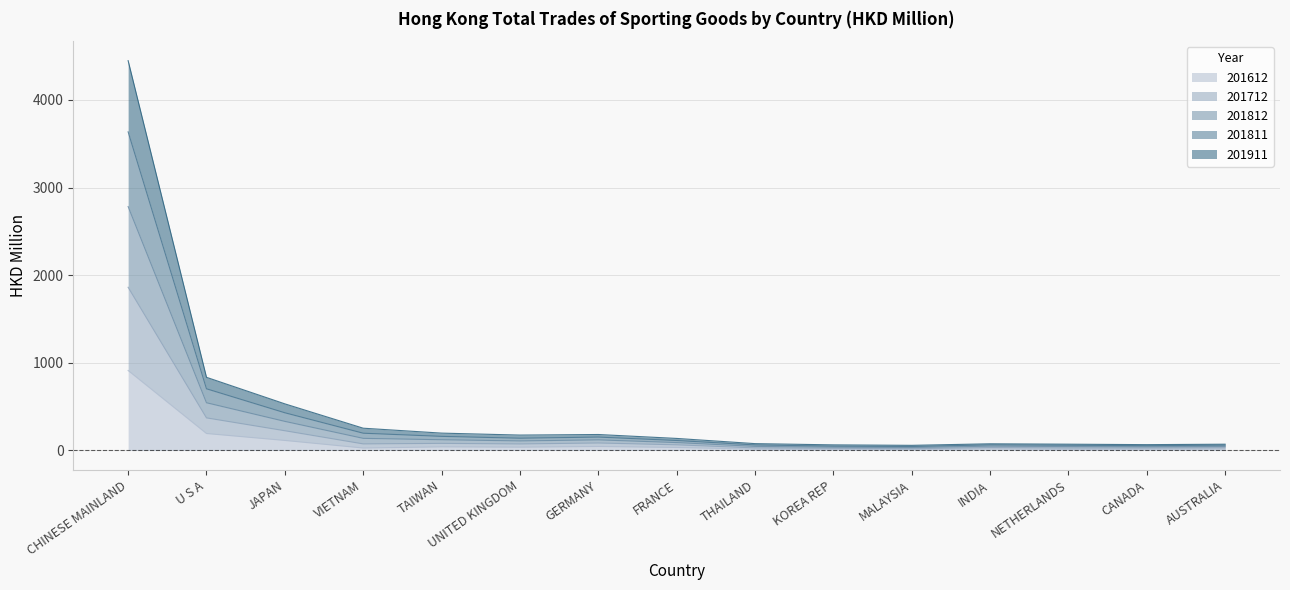

What is the label of the 11th point from the left?

MALAYSIA